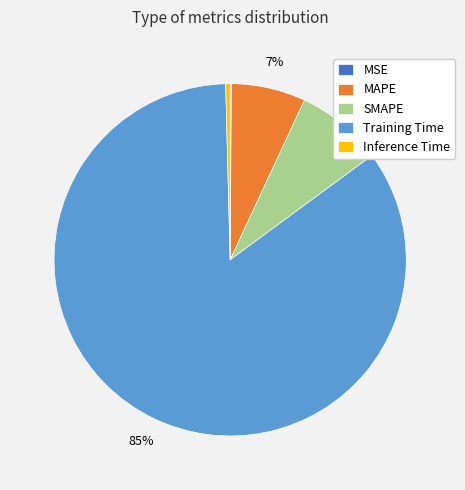

Which slice is the largest?

Training Time